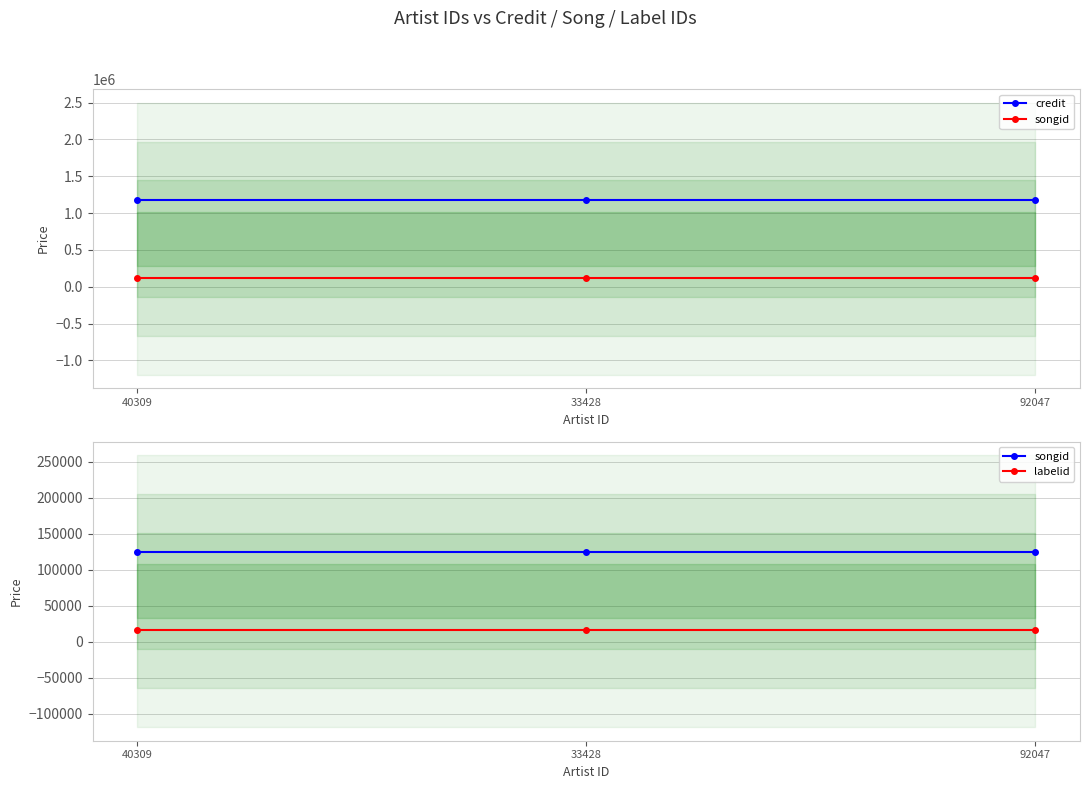

What is the approximate value of credit at 33428?

1178725